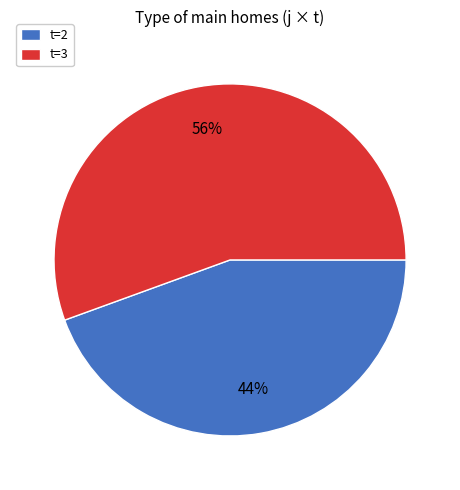

Rank the categories by value from lowest to highest.

t=2, t=3